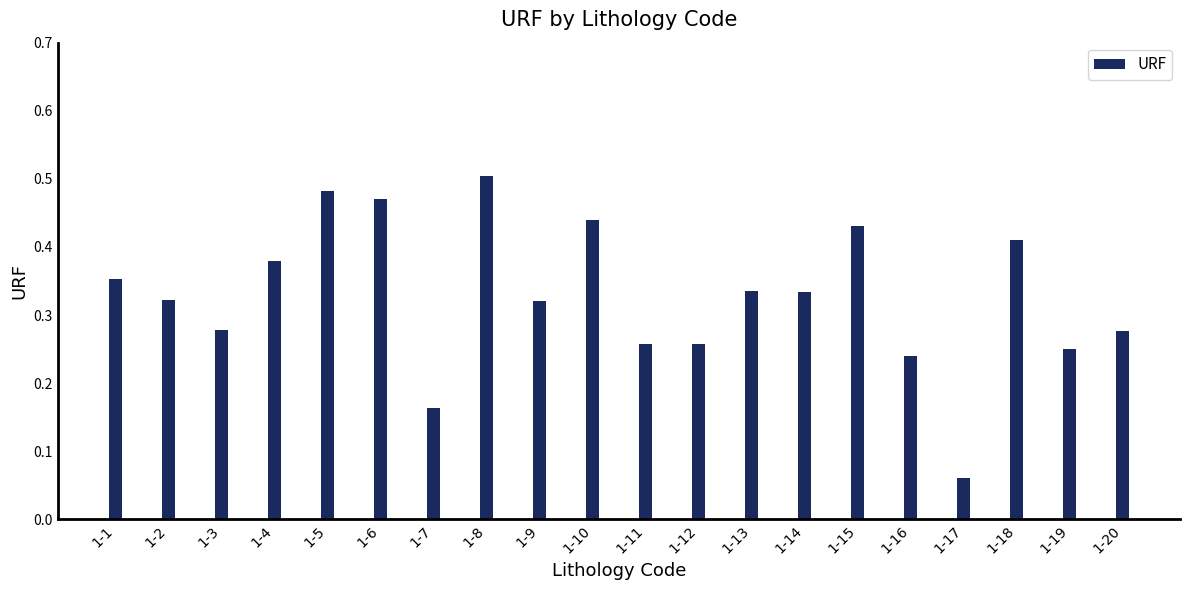

Which label corresponds to the smallest value in the chart?

1-17